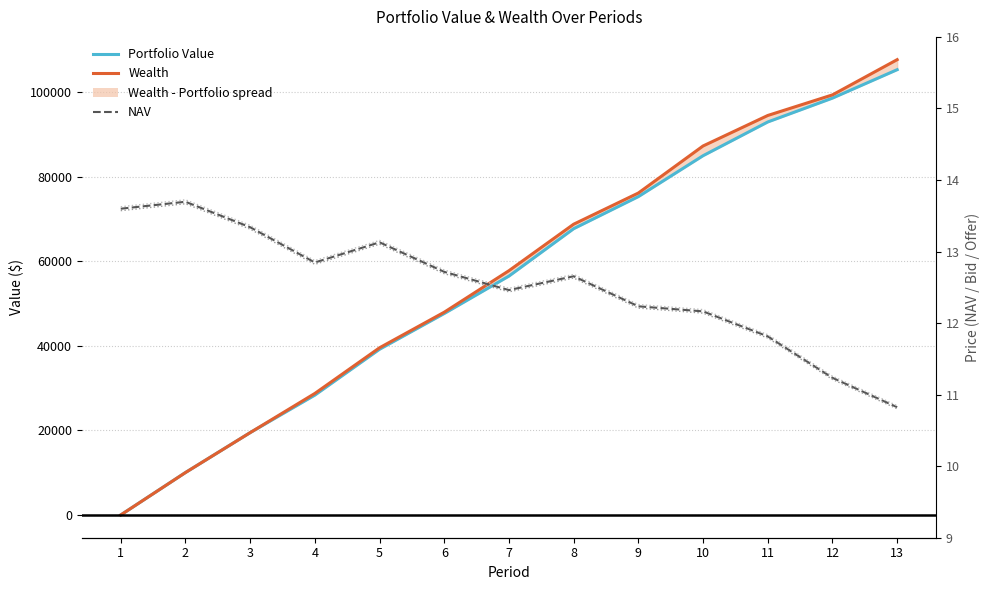

What is the value of the Wealth point at the 13th from the left?

107683.9